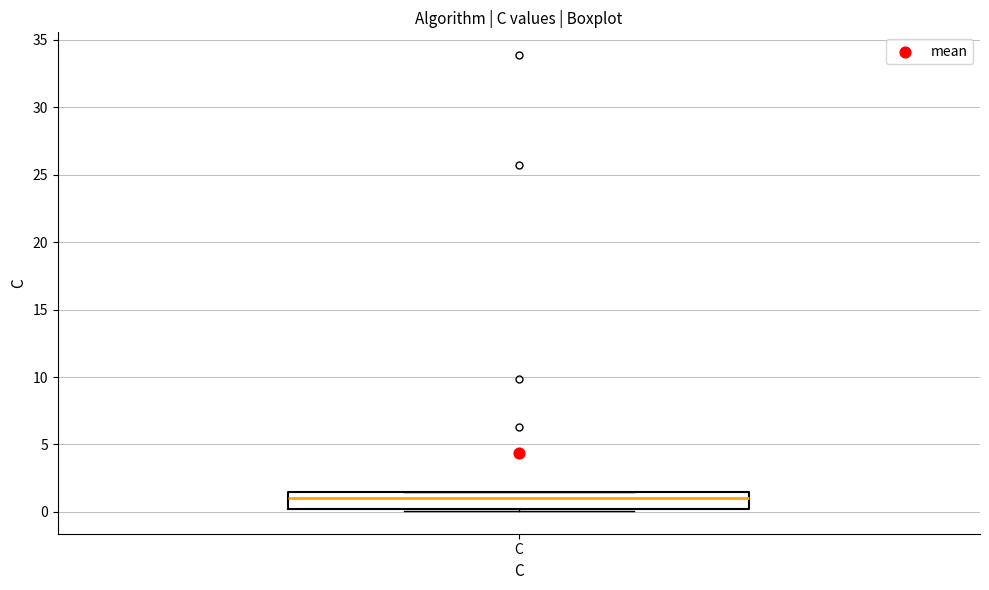

Where is the upper edge of the box for C on the y-axis? The values are not printed on the chart, so give them approximately, as read against the axis.

1.5